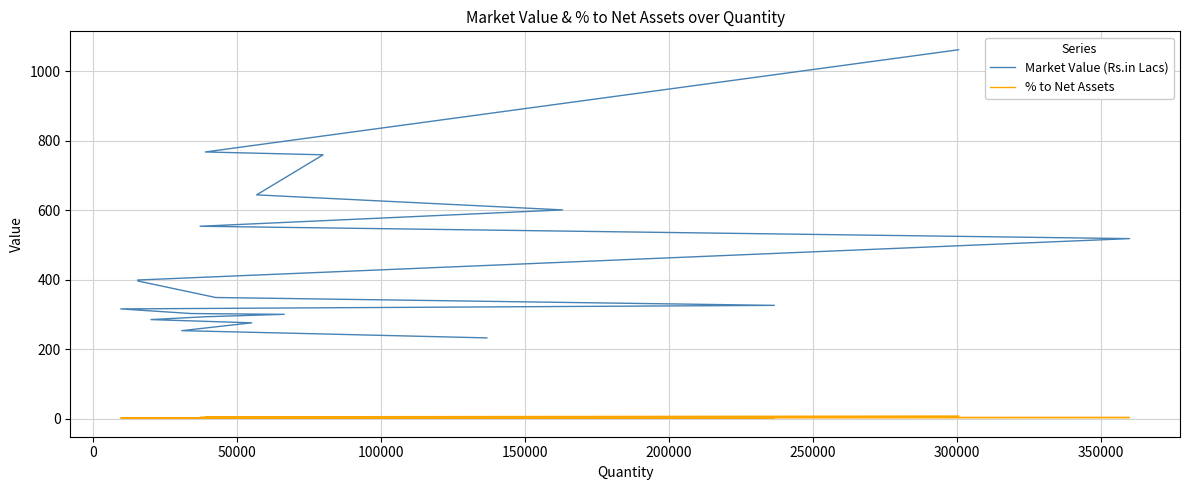

Is the value of % to Net Assets at 10 greater than the value of Market Value (Rs.in Lacs) at 12?

No